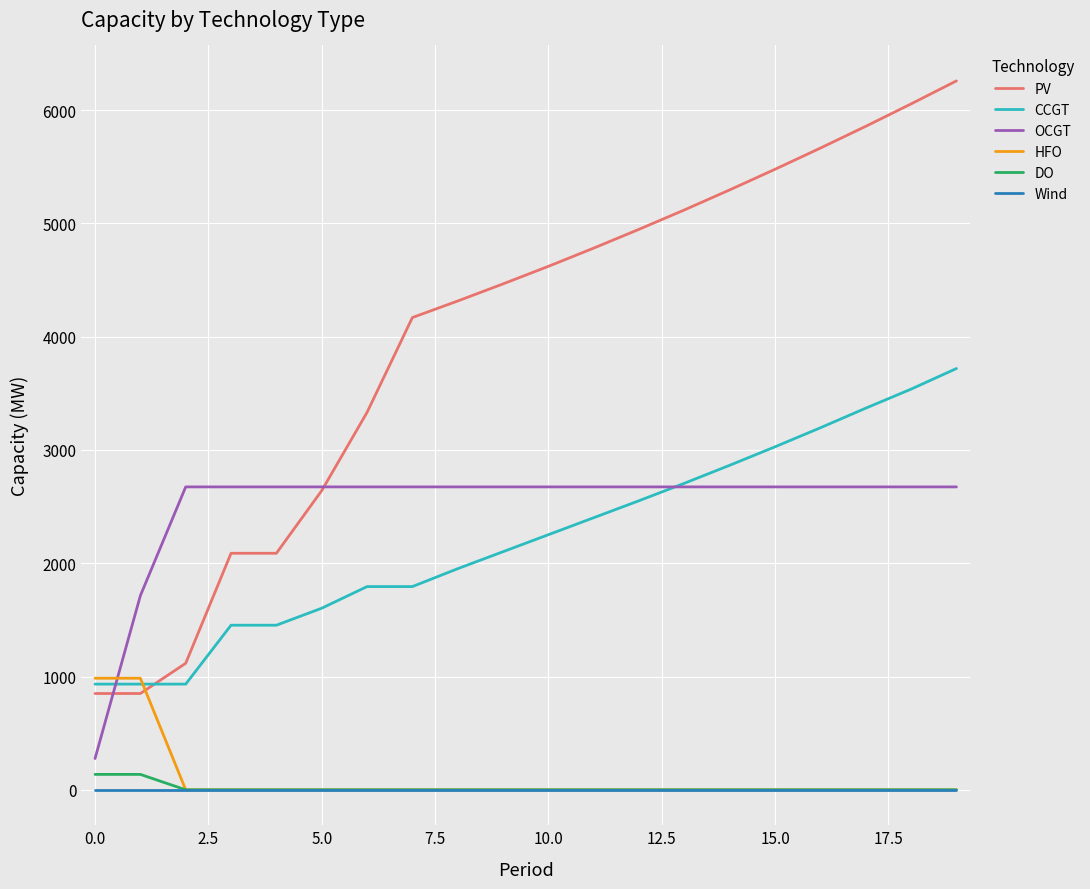

Reading left to right, list all the values displayed in this chart.

PV: 850	850	1117	2088	2088	2641	3332	4169	4315	4466	4621	4782	4948	5119	5296	5478	5665	5857	6055	6258
CCGT: 933	933	933	1453	1453	1603	1794	1794	1952	2102	2252	2402	2552	2706	2865	3028	3196	3369	3537	3719
OCGT: 276	1714	2674	2674	2674	2674	2674	2674	2674	2674	2674	2674	2674	2674	2674	2674	2674	2674	2674	2674
HFO: 985	985	0	0	0	0	0	0	0	0	0	0	0	0	0	0	0	0	0	0
DO: 136	136	0	0	0	0	0	0	0	0	0	0	0	0	0	0	0	0	0	0
Wind: 0	0	0	0	0	0	0	0	0	0	0	0	0	0	0	0	0	0	0	0